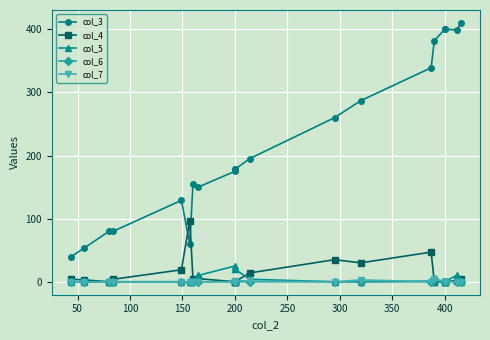

True or false: col_6 has more than 2 points higher than both neighbors.

False